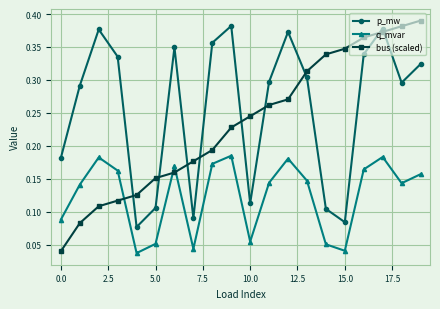

Which series has the widest spread of values?

bus (scaled)